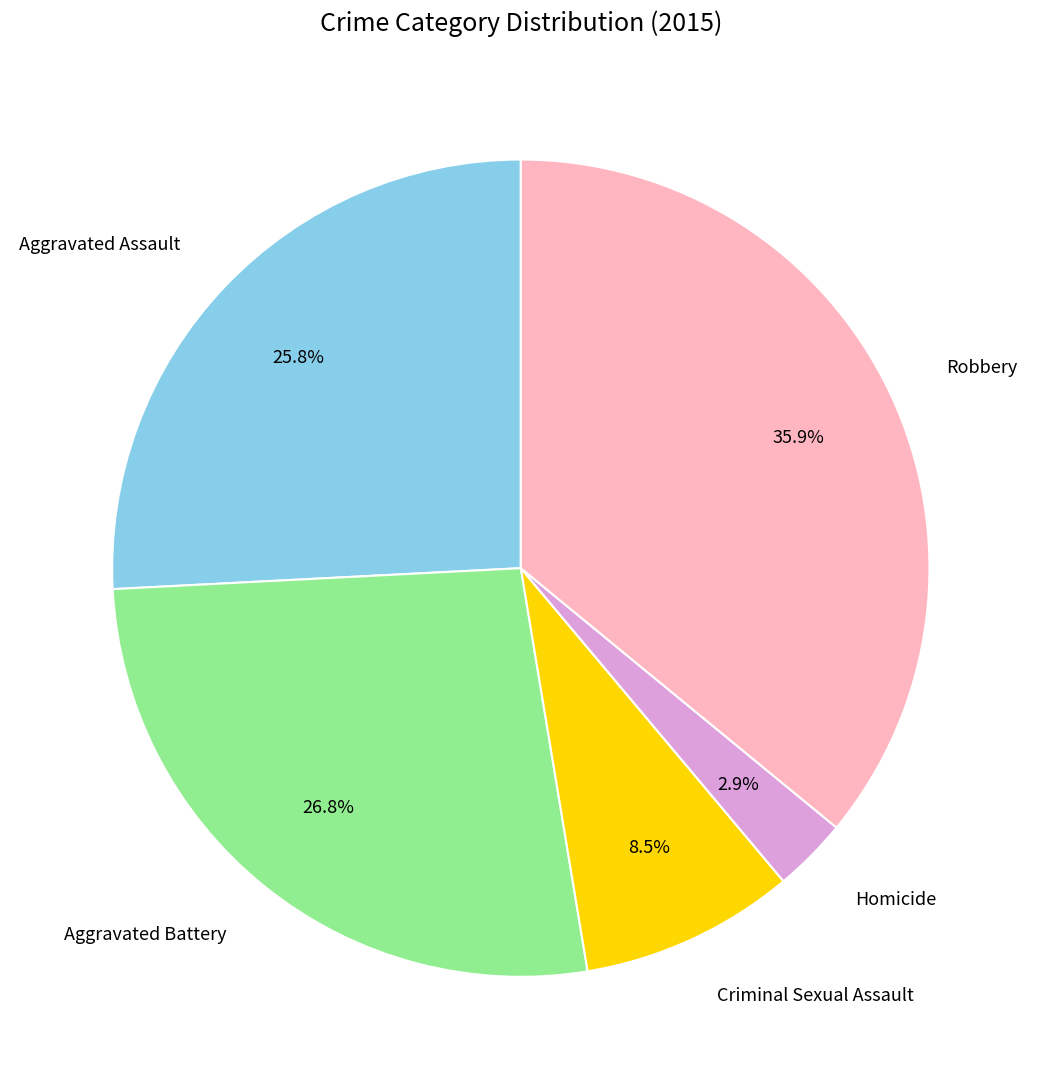

True or false: Homicide accounts for 3% of the total.

True